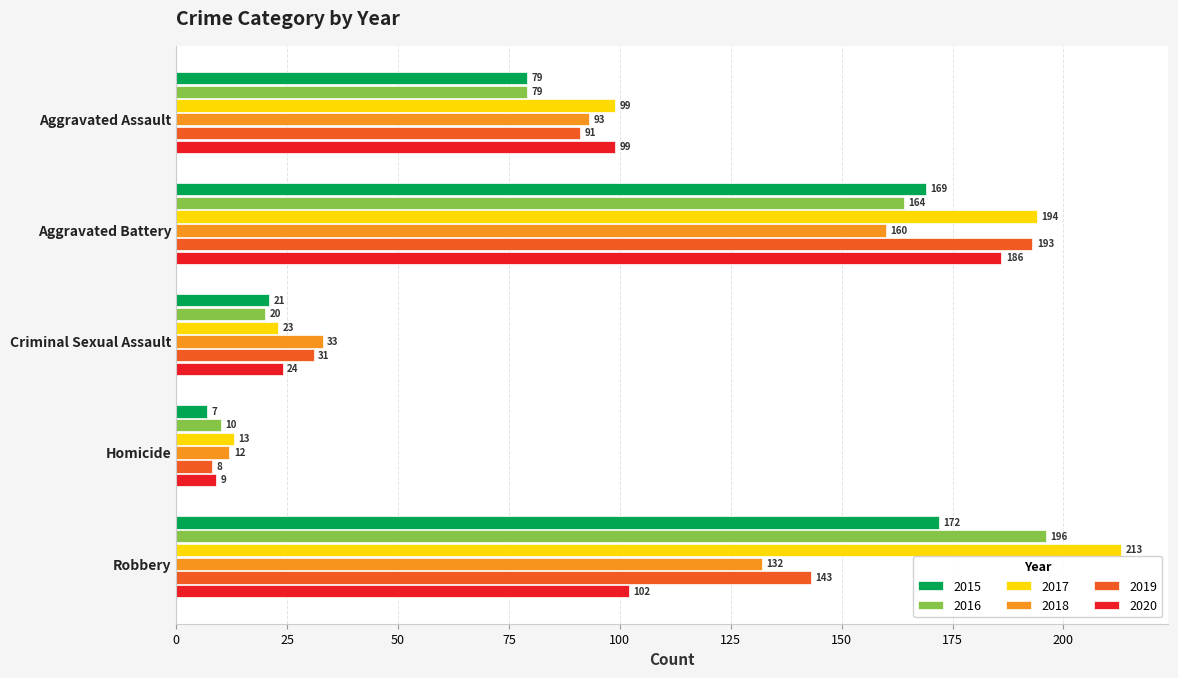

Rank the series by their maximum value, from highest to lowest.

2017, 2016, 2019, 2020, 2015, 2018